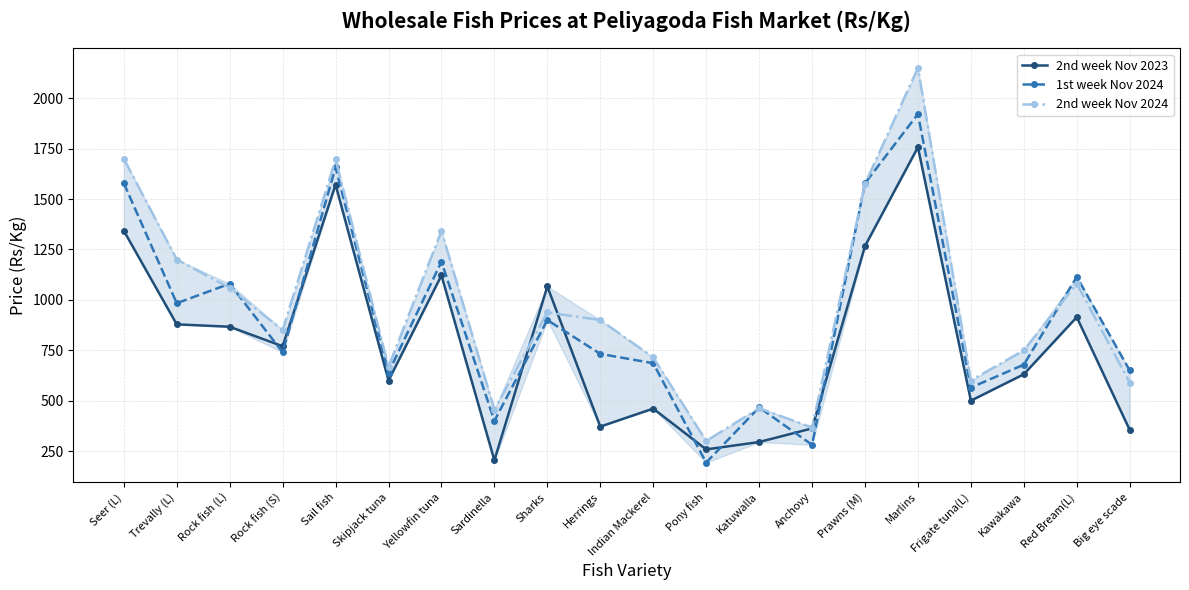

What is the label of the 14th point from the left?

Anchovy